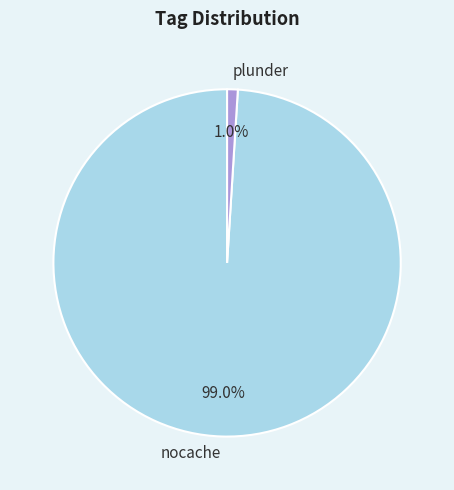

How many slices are in this pie chart?

2